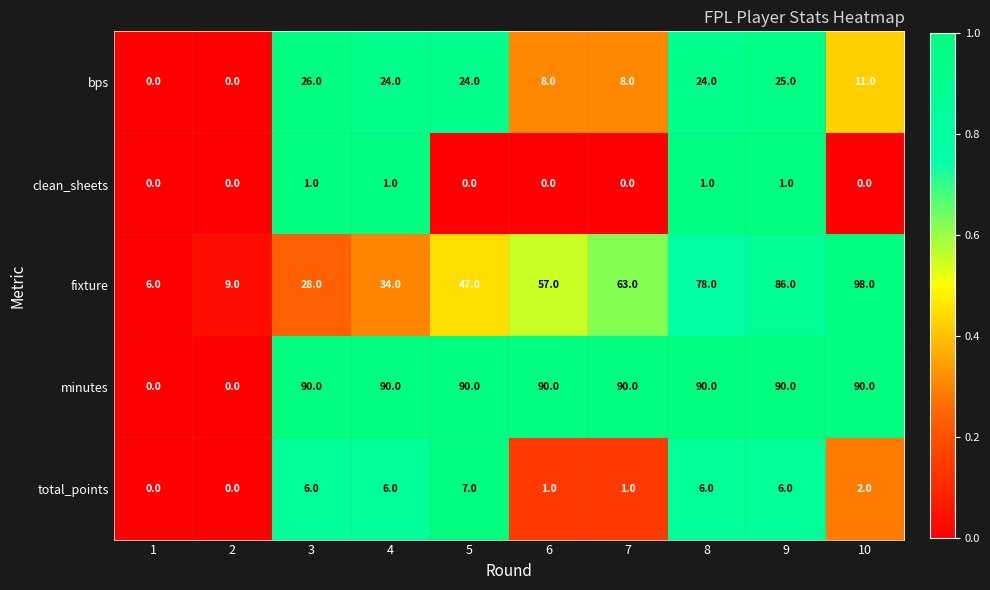

What is the highest value of the total_points series?

7